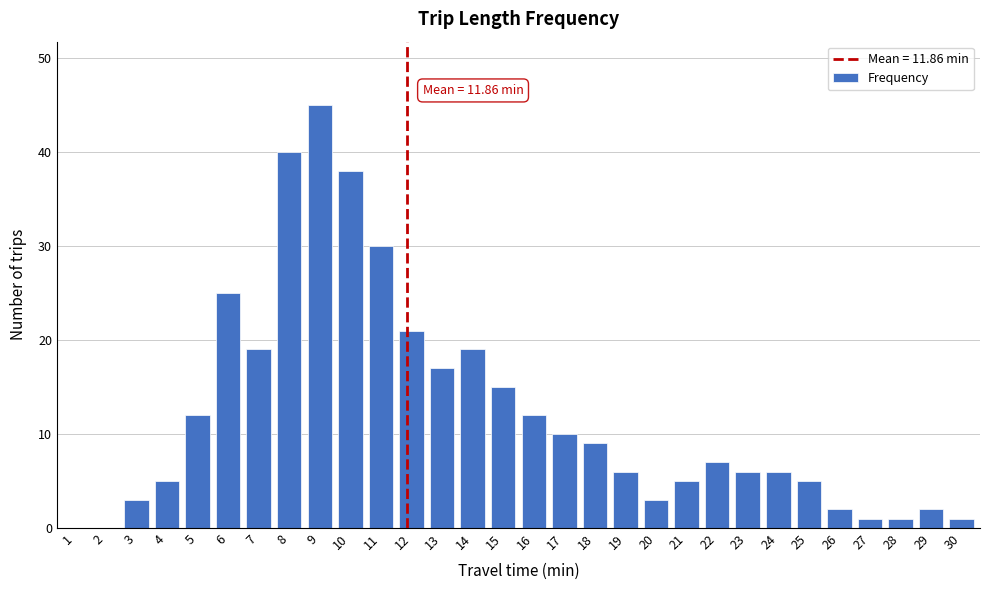

Reading left to right, list all the values displayed in this chart.

1=0	2=0	3=3	4=5	5=12	6=25	7=19	8=40	9=45	10=38	11=30	12=21	13=17	14=19	15=15	16=12	17=10	18=9	19=6	20=3	21=5	22=7	23=6	24=6	25=5	26=2	27=1	28=1	29=2	30=1